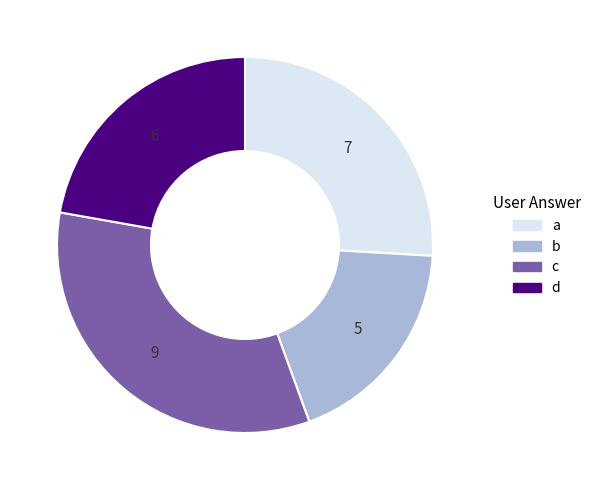

What is the smallest slice in the pie chart?

b